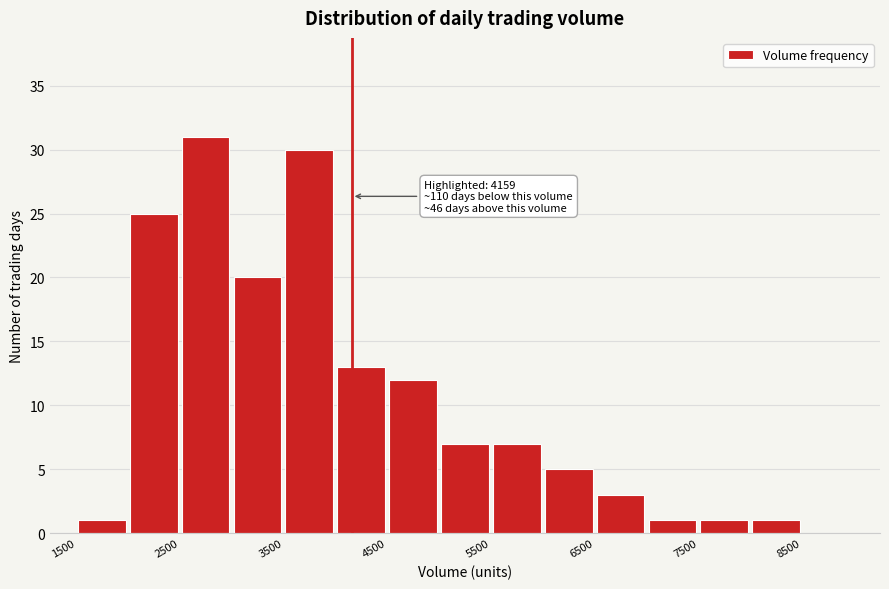

Over which range of the x-axis is the bar tallest?

2500 to 3000